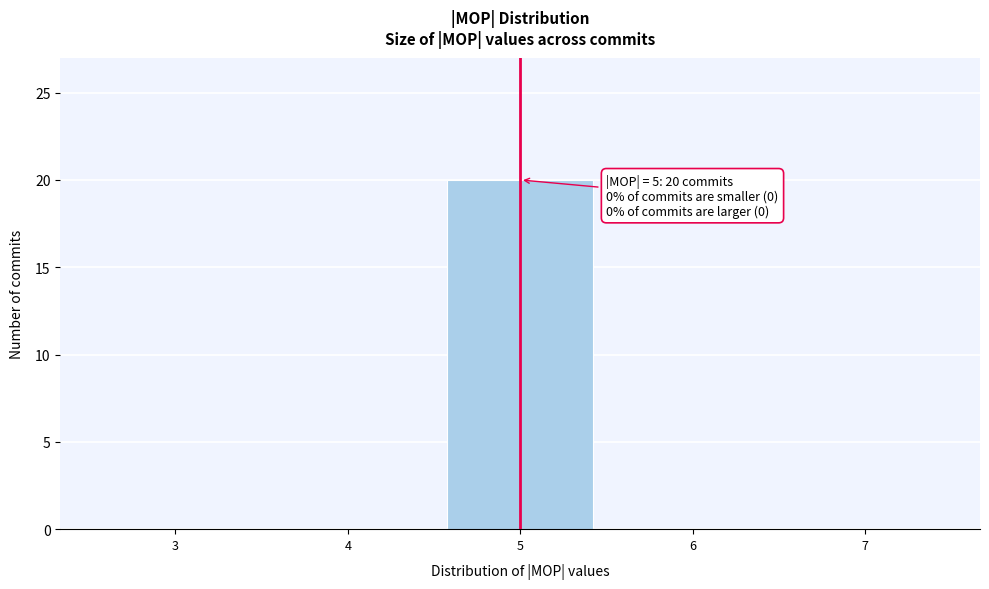

Which range on the x-axis has the tallest bar?

4.5 to 5.5